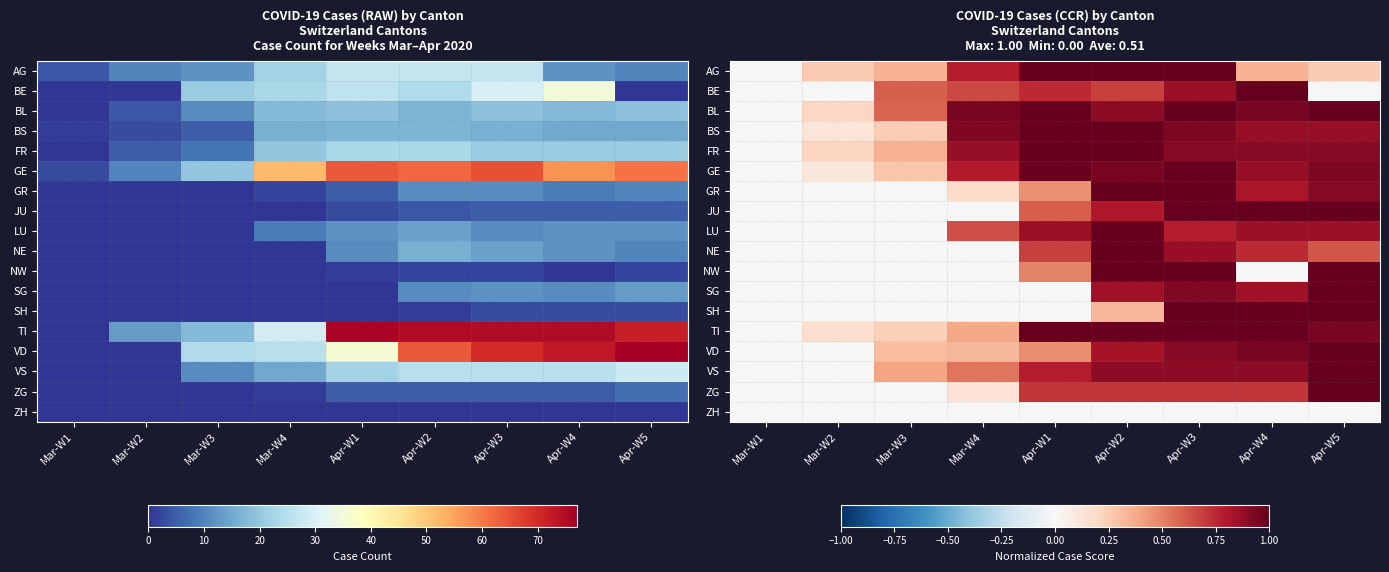

List the labels in order of NW value, largest first.

Apr-W2, Apr-W3, Apr-W5, Apr-W1, Mar-W1, Mar-W2, Mar-W3, Mar-W4, Apr-W4